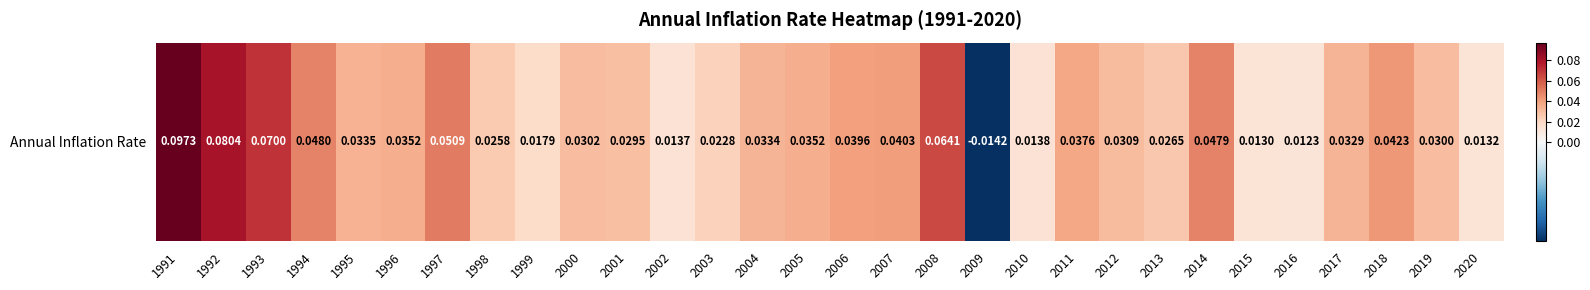

List the labels in order of value, largest first.

1991, 1992, 1993, 2008, 1997, 1994, 2014, 2018, 2007, 2006, 2011, 1996, 2005, 1995, 2004, 2017, 2012, 2000, 2019, 2001, 2013, 1998, 2003, 1999, 2010, 2002, 2020, 2015, 2016, 2009